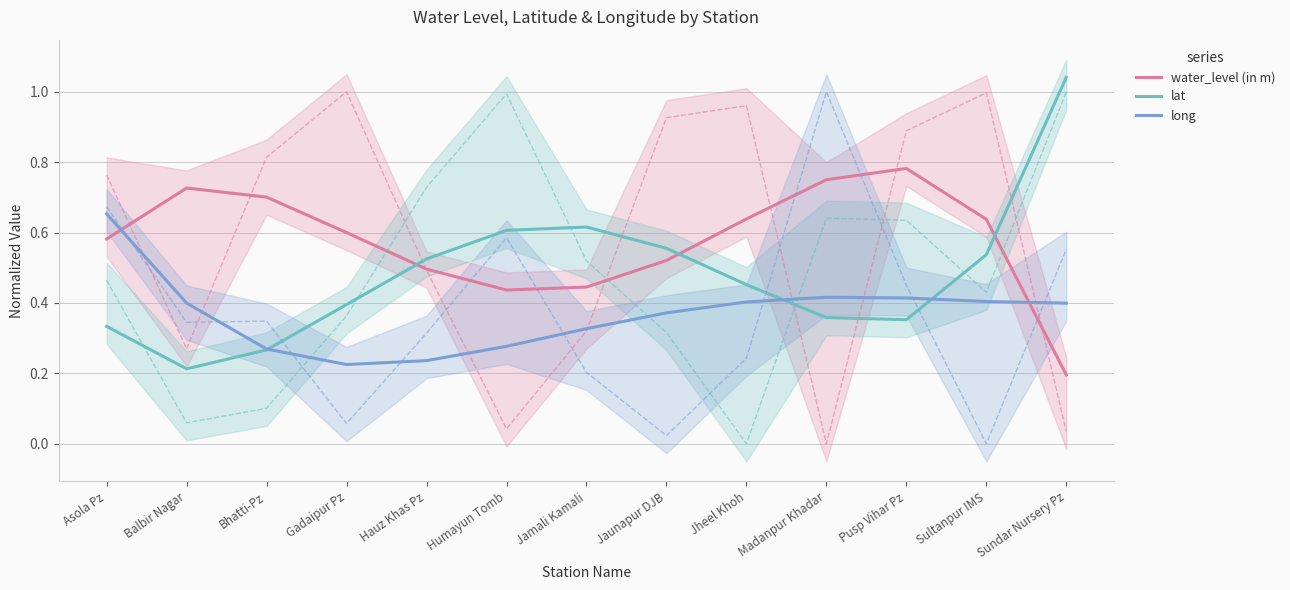

How many water_level (in m) values are between 0 and 1?

13